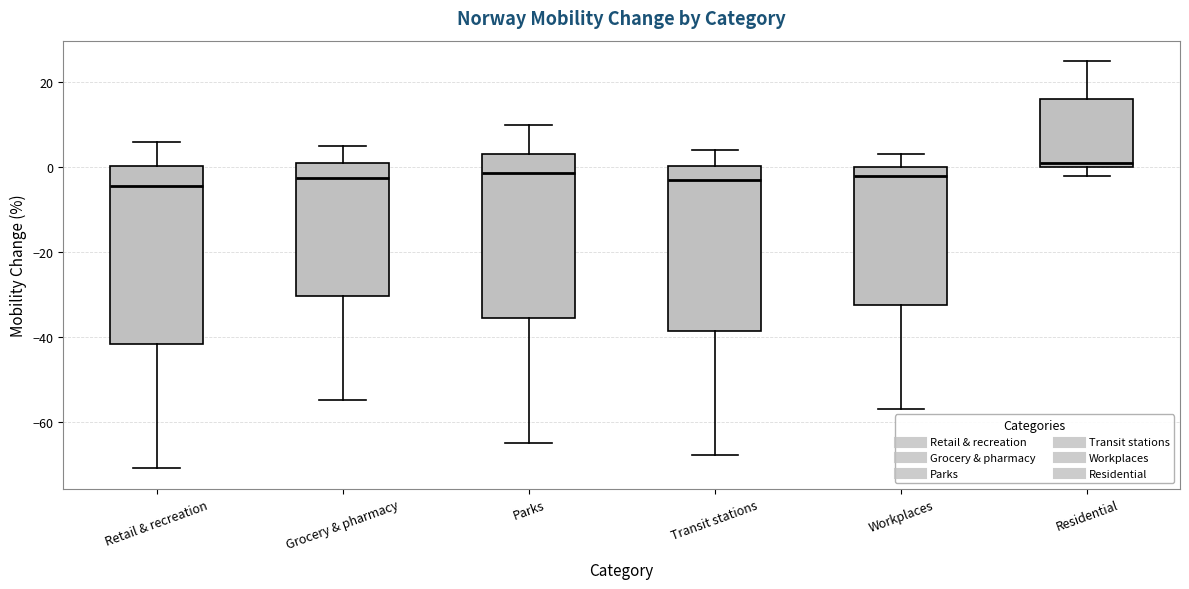

Where does the lower whisker of the box for Retail & recreation end on the y-axis? The values are not printed on the chart, so give them approximately, as read against the axis.

-70